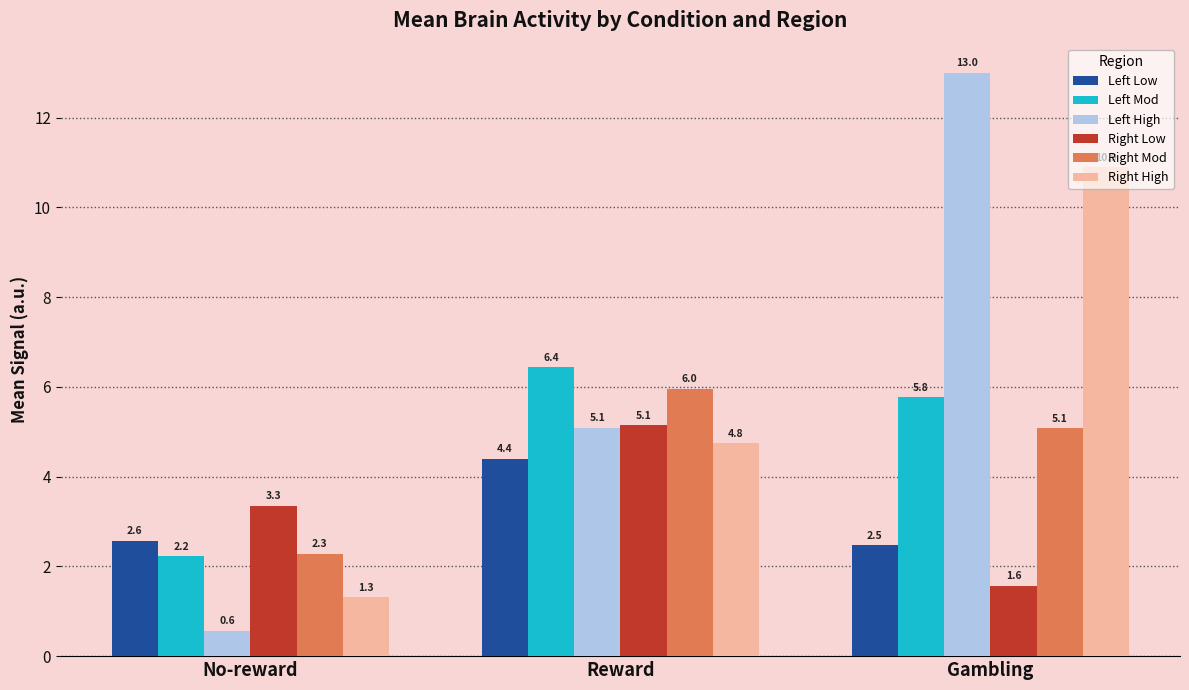

Where does the Right High series first go above 4?

Reward